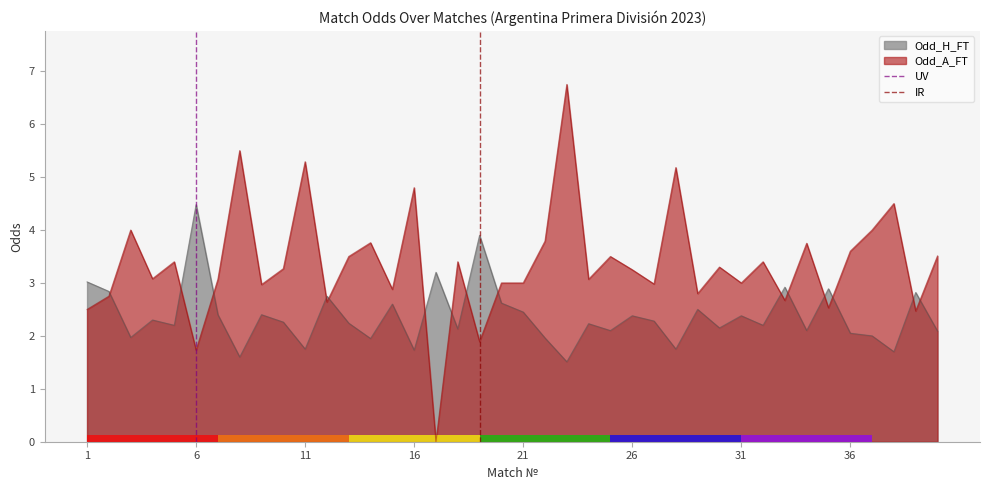

Rank the categories by UV value from lowest to highest.

1, 6